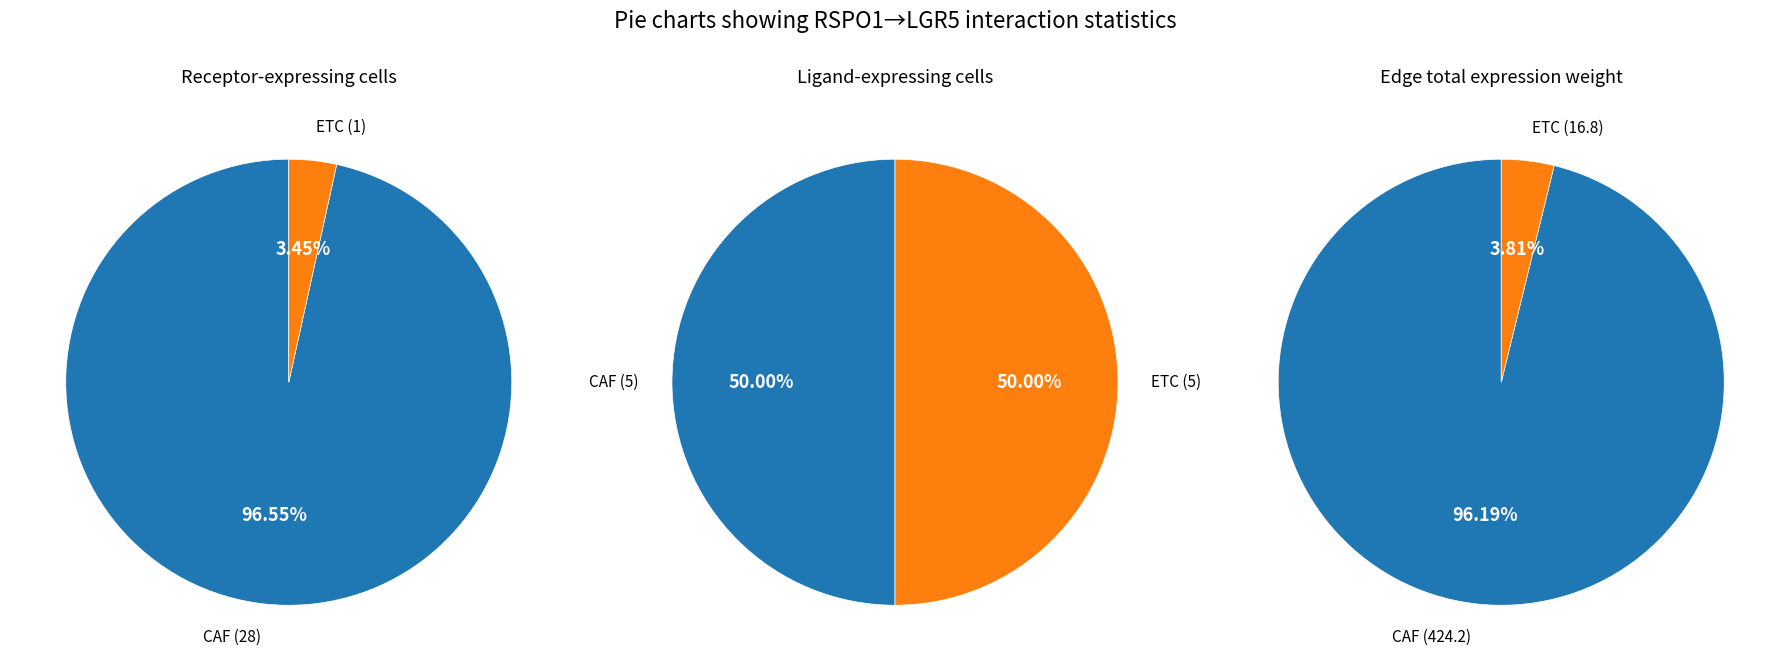

What percentage is the CAF slice, to the nearest percent?

97%